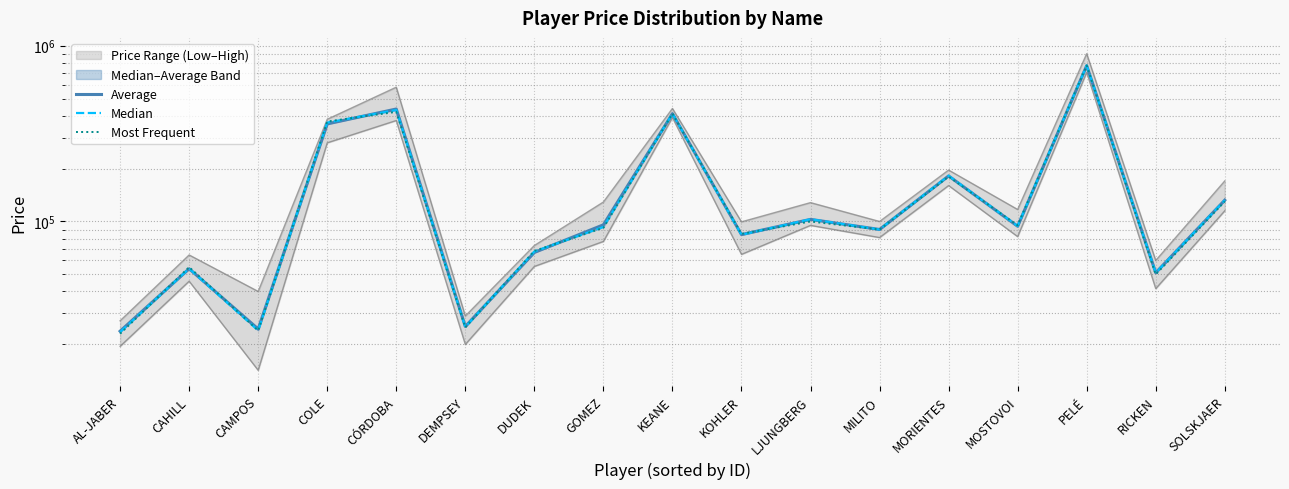

Does the chart display data point markers on the line(s)?

No